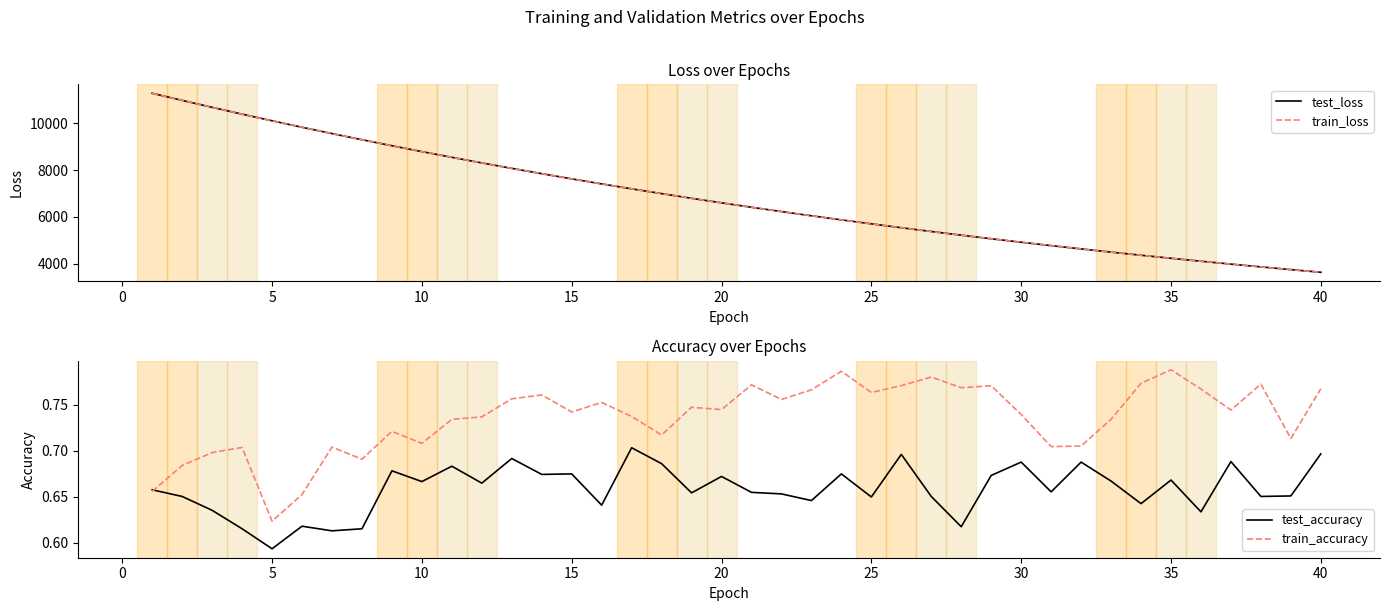

What is the value of the test_loss point at the 18th from the left?

6998.2